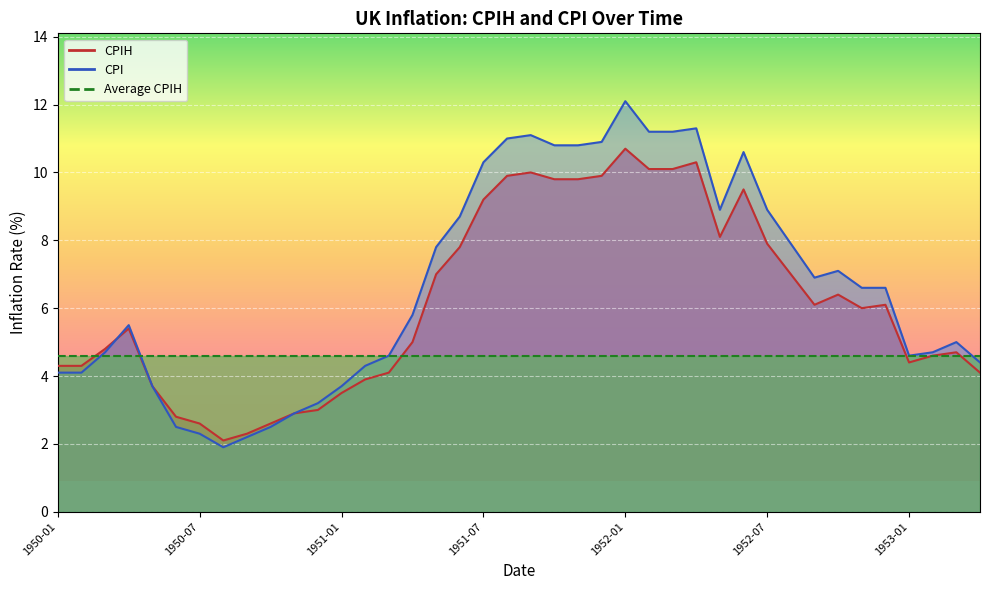

After their last crossing, which series has the higher values: CPIH or CPI?

CPI